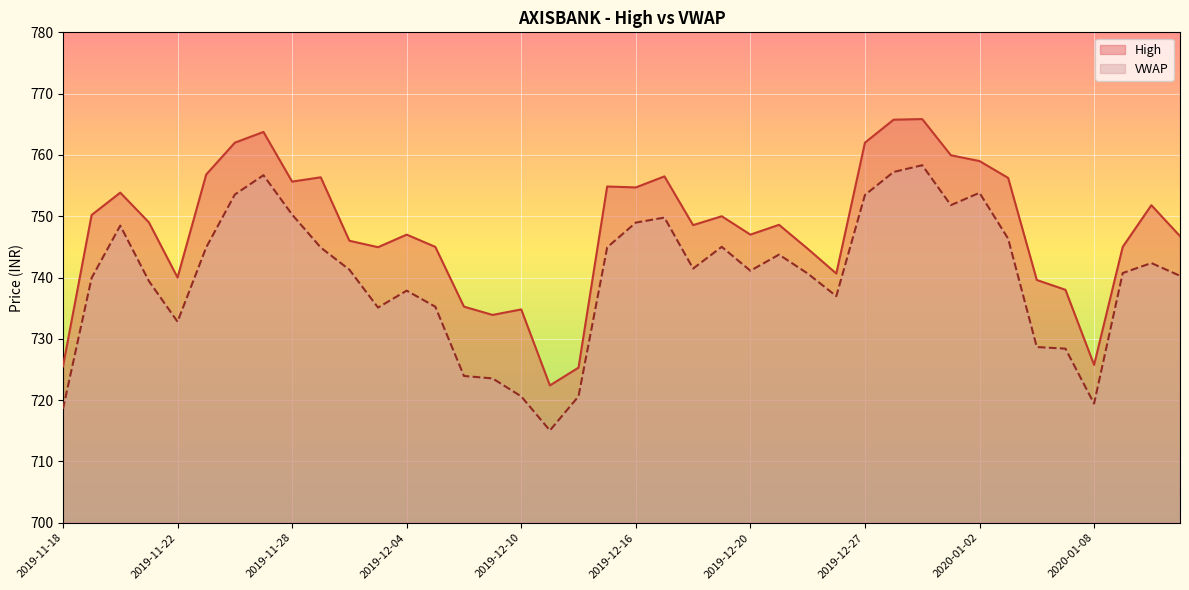

True or false: High and VWAP cross at least once.

False